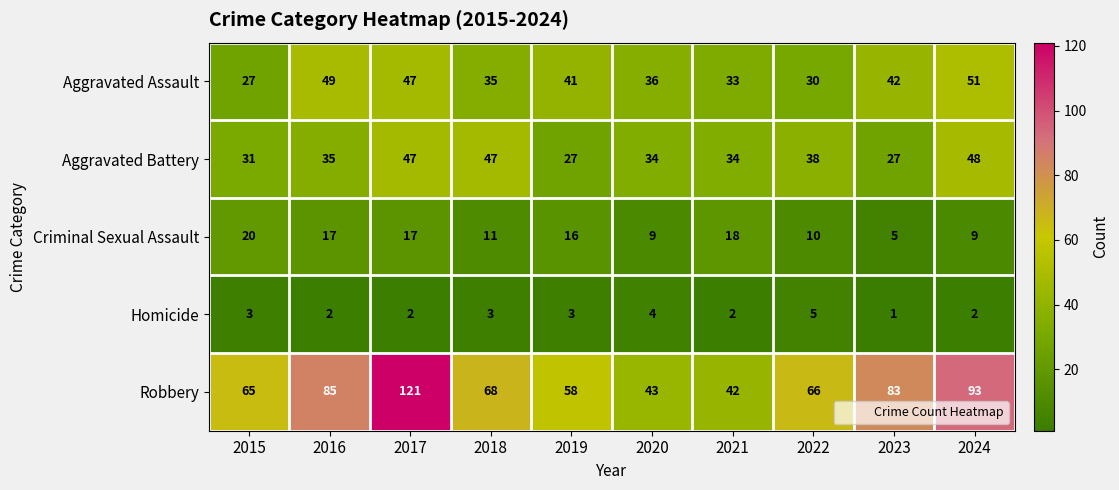

Is it true that Homicide equals 4 at 2020?

True